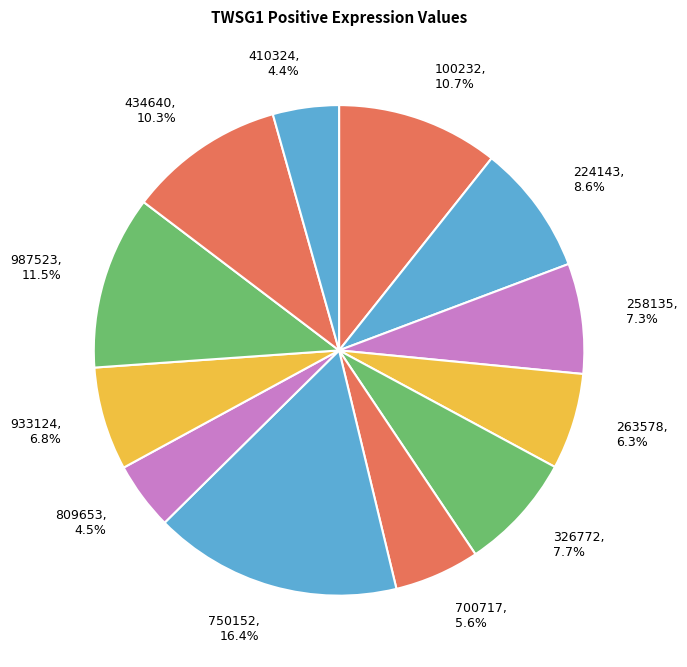

The 224143 slice represents 9% of the pie. True or false?

True